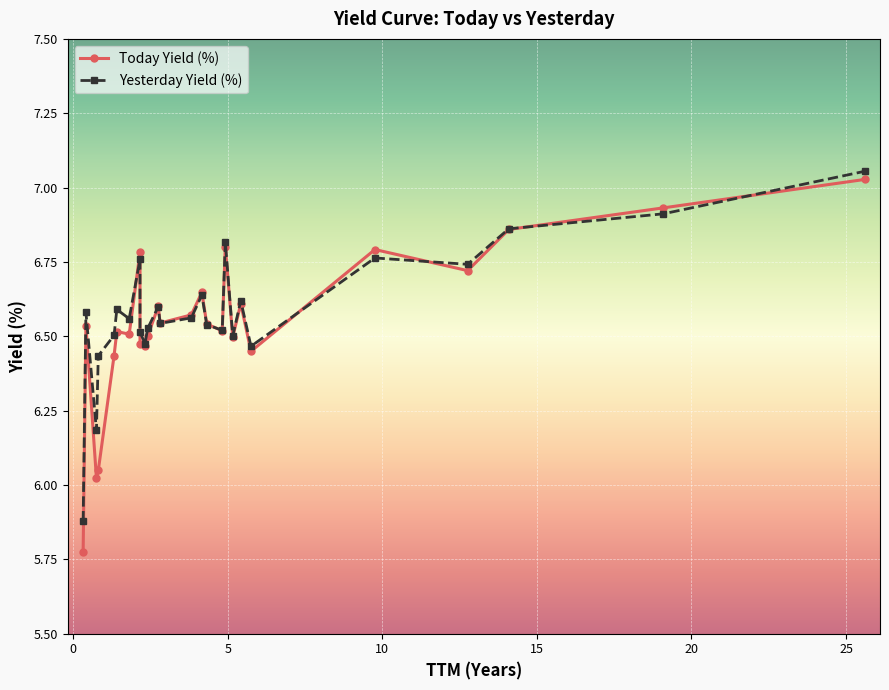

What is the difference between the second highest and minimum values in the Yesterday Yield (%) series?

1.0